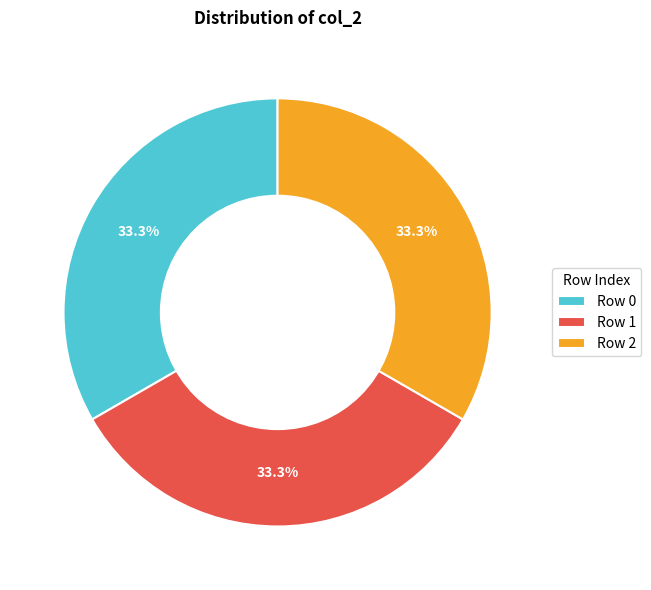

Does Row 1 account for over 50% of the chart?

No